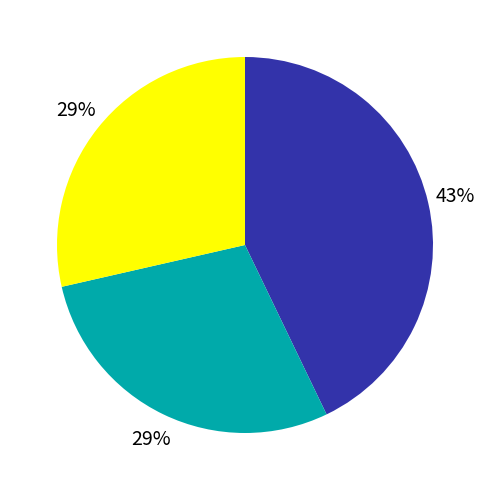

Does any single category account for the majority?

No